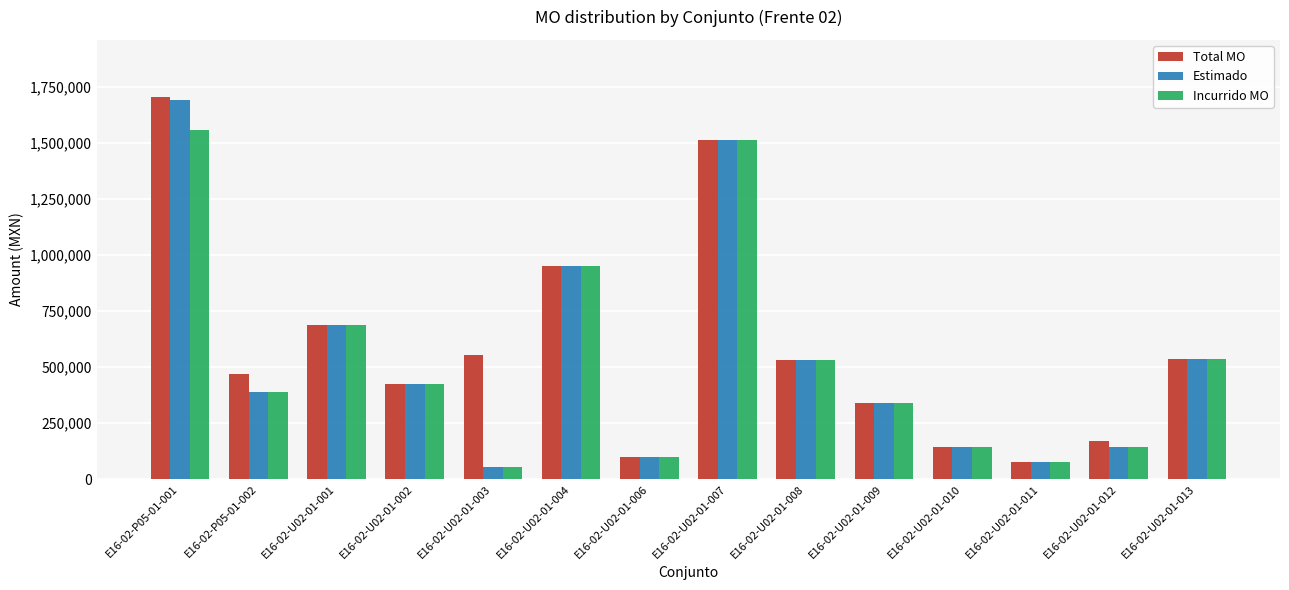

What is the average value of the Incurrido MO series?

531143.0